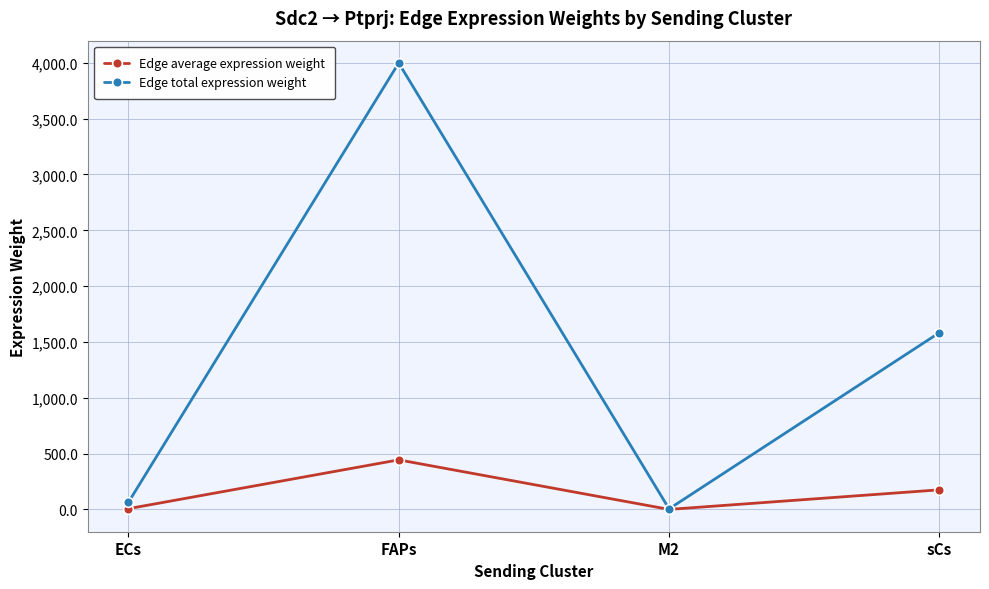

At how many categories does at least one series exceed 527?

2